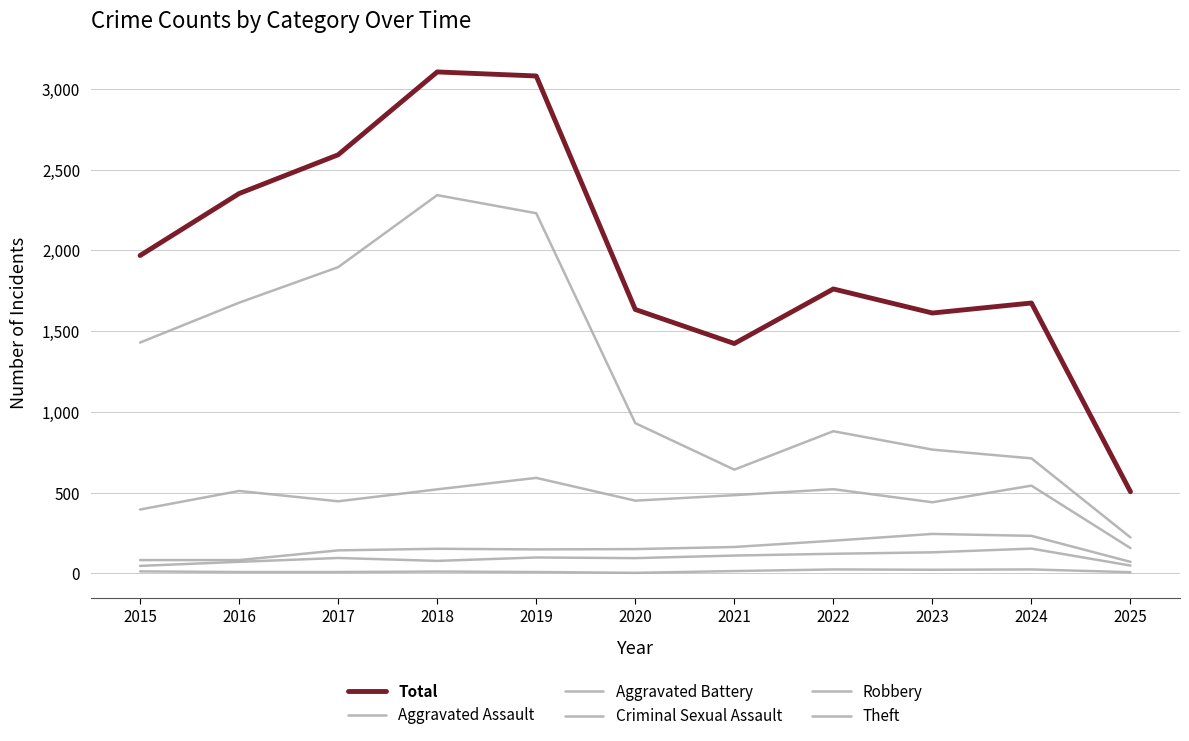

What is the difference between the Total values at 2022 and 2021?

338